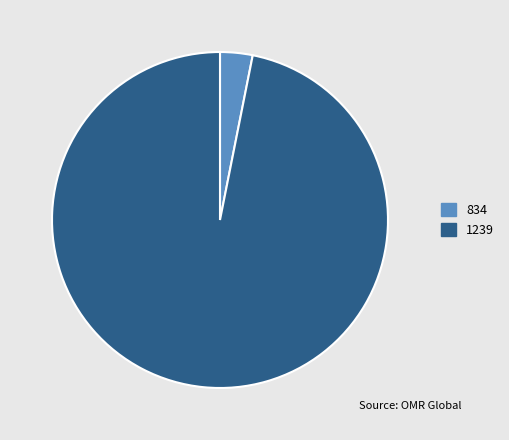

How many slices are in this pie chart?

2